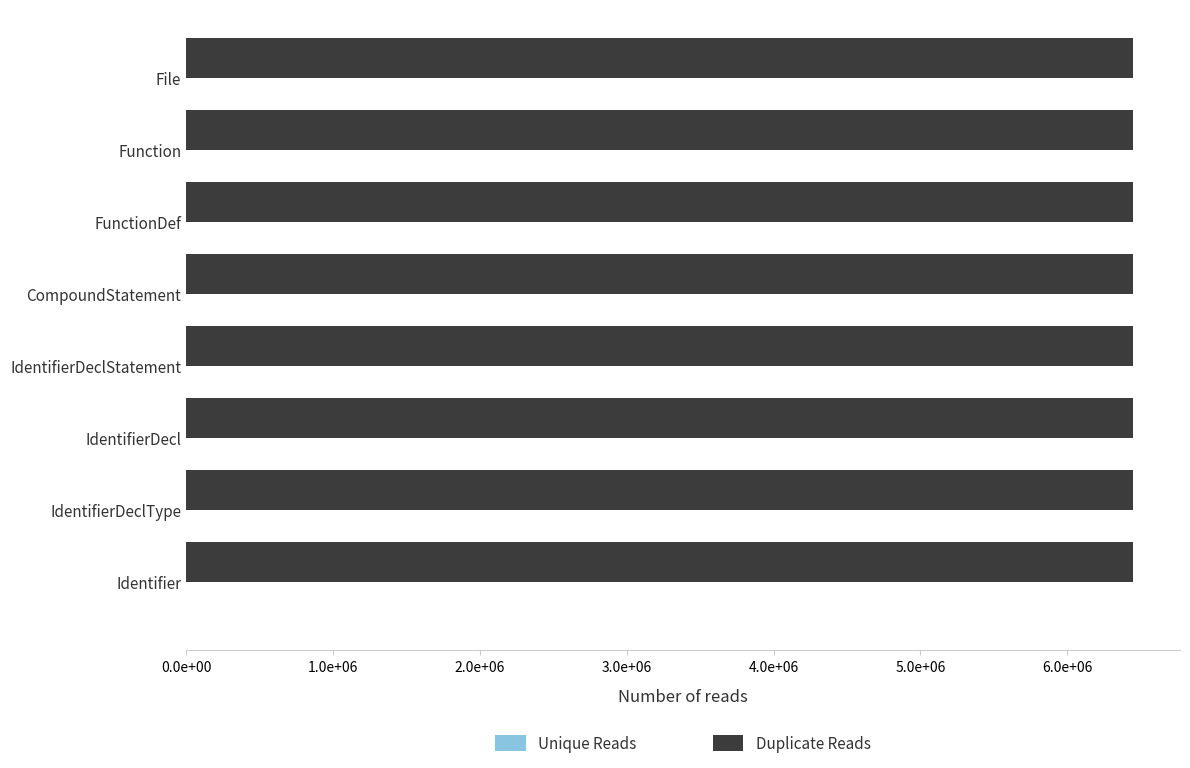

Which series has the largest total across all categories?

Duplicate Reads